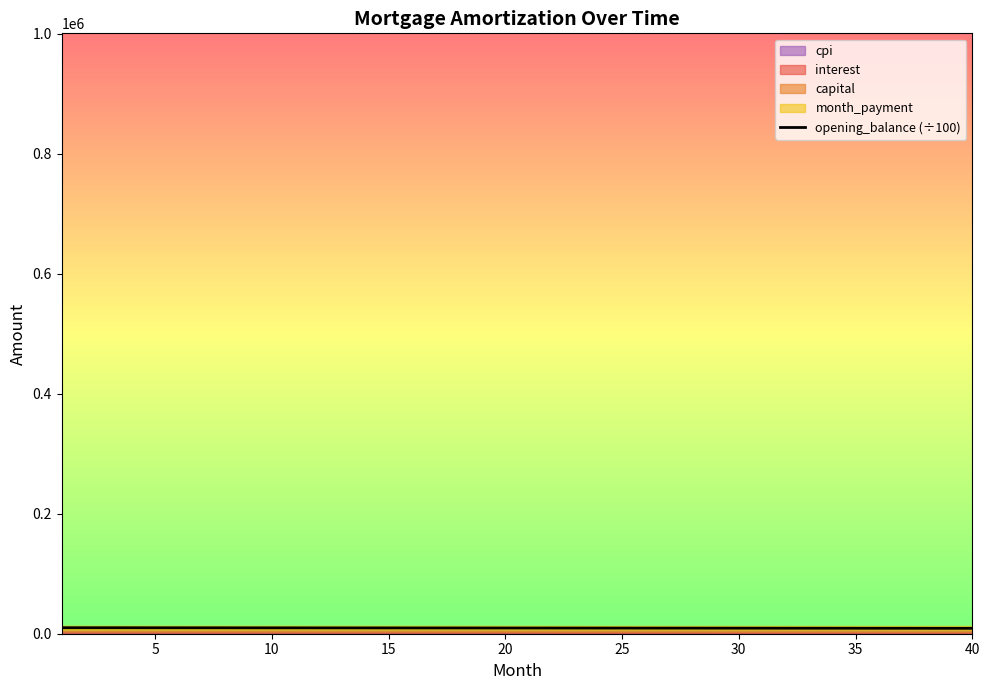

True or false: the data shows 8998.5 at 40.

True